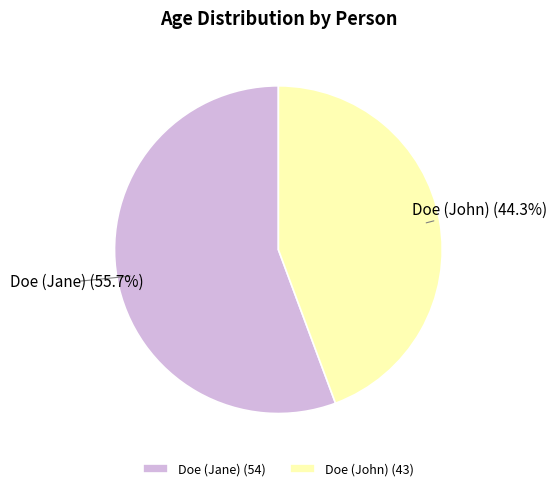

Which slice is the largest?

Doe (Jane)